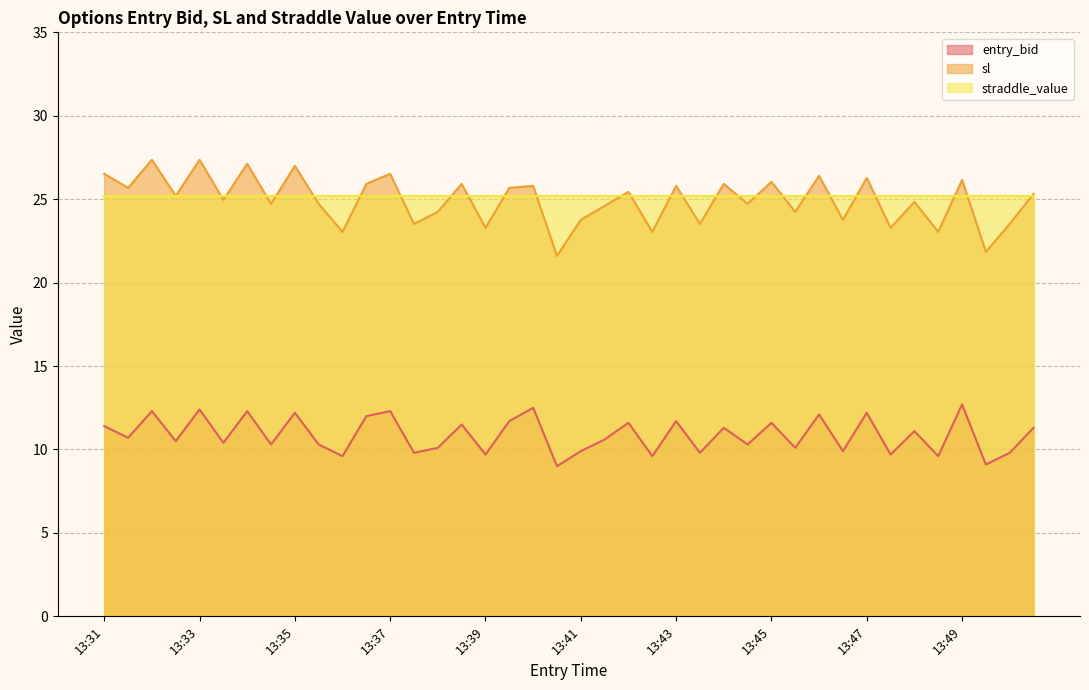

Does the chart have visible grid lines?

Yes